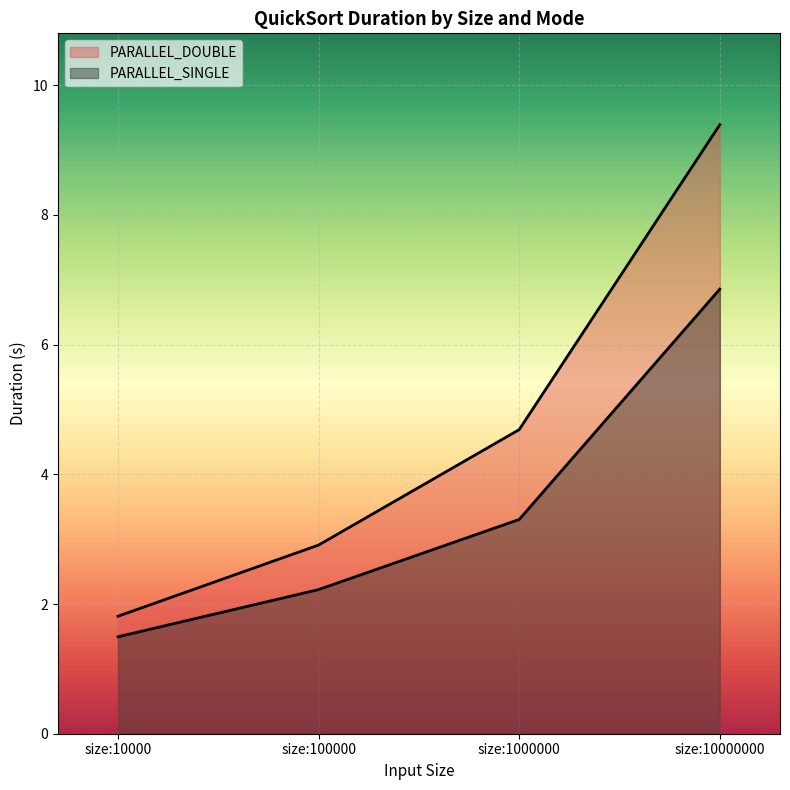

Reading left to right, list all the values displayed in this chart.

PARALLEL_DOUBLE: size:10000=1.8	size:100000=2.9	size:1000000=4.7	size:10000000=9.4
PARALLEL_SINGLE: size:10000=1.5	size:100000=2.2	size:1000000=3.3	size:10000000=6.9